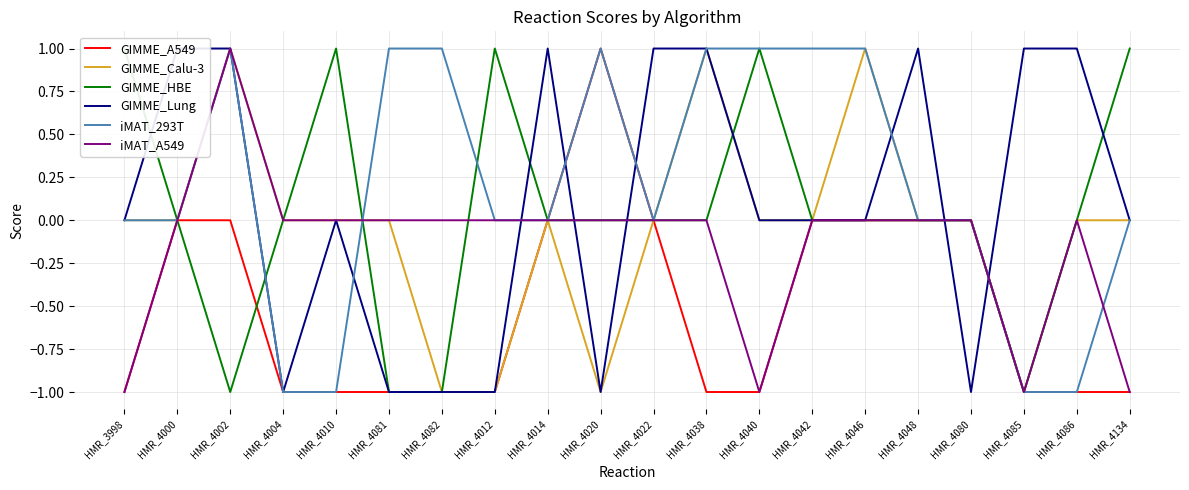

The GIMME_Lung series shows -1 at HMR_4082. True or false?

True